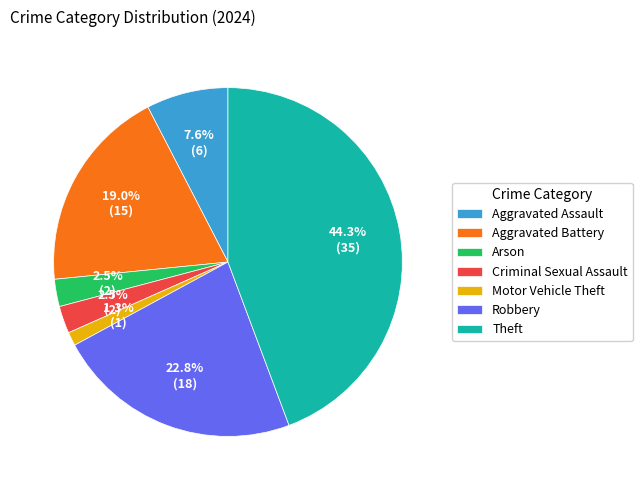

The Aggravated Battery slice represents 19% of the pie. True or false?

True